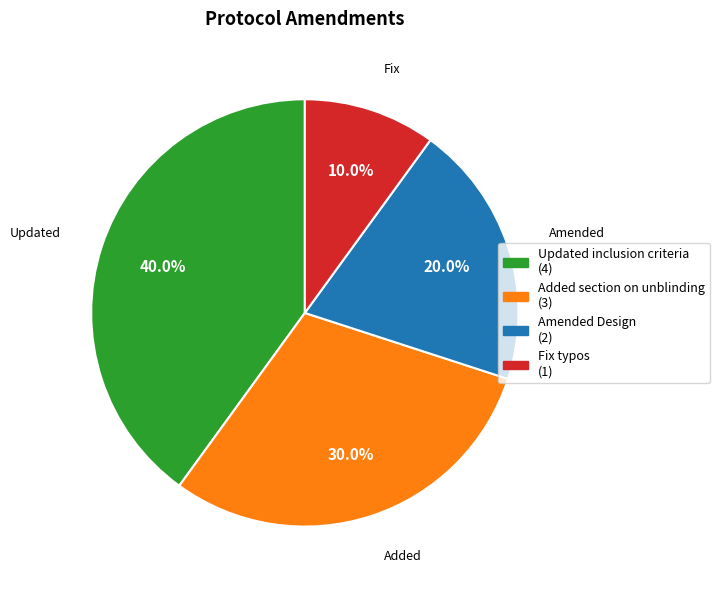

Count the number of slices in the pie.

4